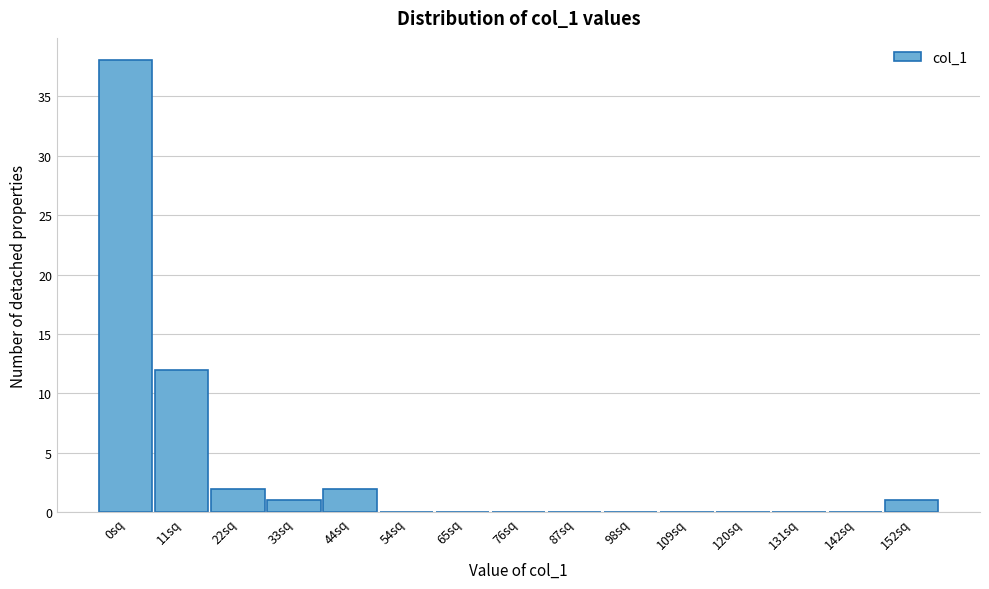

Reading right to left, what are all the values shown in this chart?

152sq=1	142sq=0	131sq=0	120sq=0	109sq=0	98sq=0	87sq=0	76sq=0	65sq=0	54sq=0	44sq=2	33sq=1	22sq=2	11sq=12	0sq=38